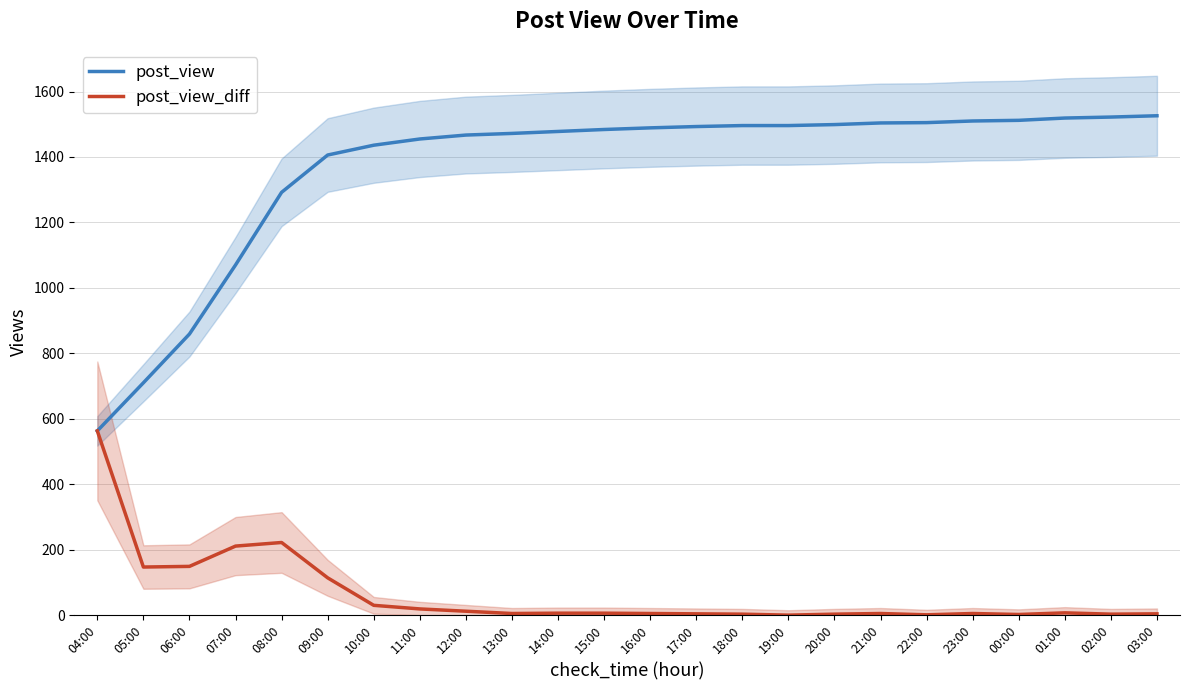

Reading left to right, list all the values displayed in this chart.

post_view: 04:00=563	05:00=710	06:00=859	07:00=1070	08:00=1292	09:00=1406	10:00=1436	11:00=1455	12:00=1467	13:00=1472	14:00=1478	15:00=1484	16:00=1489	17:00=1493	18:00=1496	19:00=1496	20:00=1499	21:00=1504	22:00=1505	23:00=1510	00:00=1512	01:00=1519	02:00=1522	03:00=1526
post_view_diff: 04:00=563	05:00=147	06:00=149	07:00=211	08:00=222	09:00=114	10:00=30	11:00=19	12:00=12	13:00=5	14:00=6	15:00=6	16:00=5	17:00=4	18:00=3	19:00=0	20:00=3	21:00=5	22:00=1	23:00=5	00:00=2	01:00=7	02:00=3	03:00=4